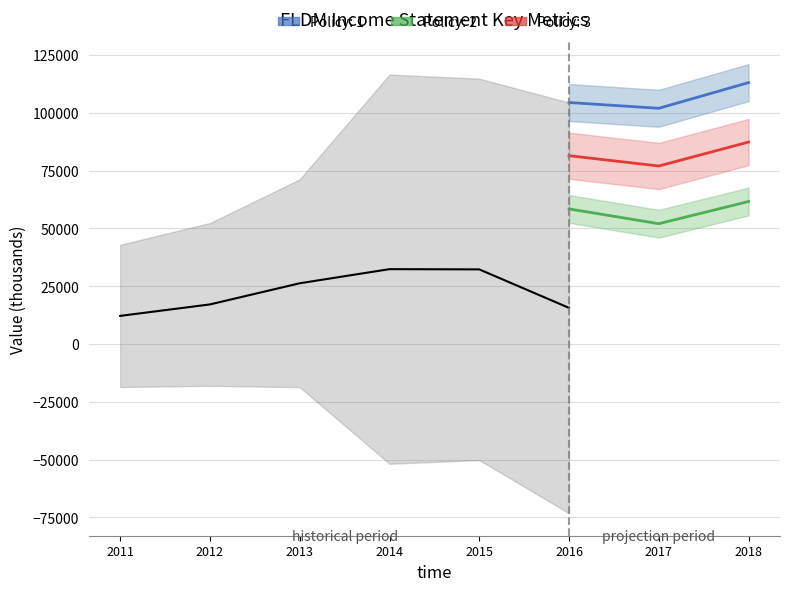

True or false: Operating Income or Loss has more than 0 points higher than both neighbors.

True